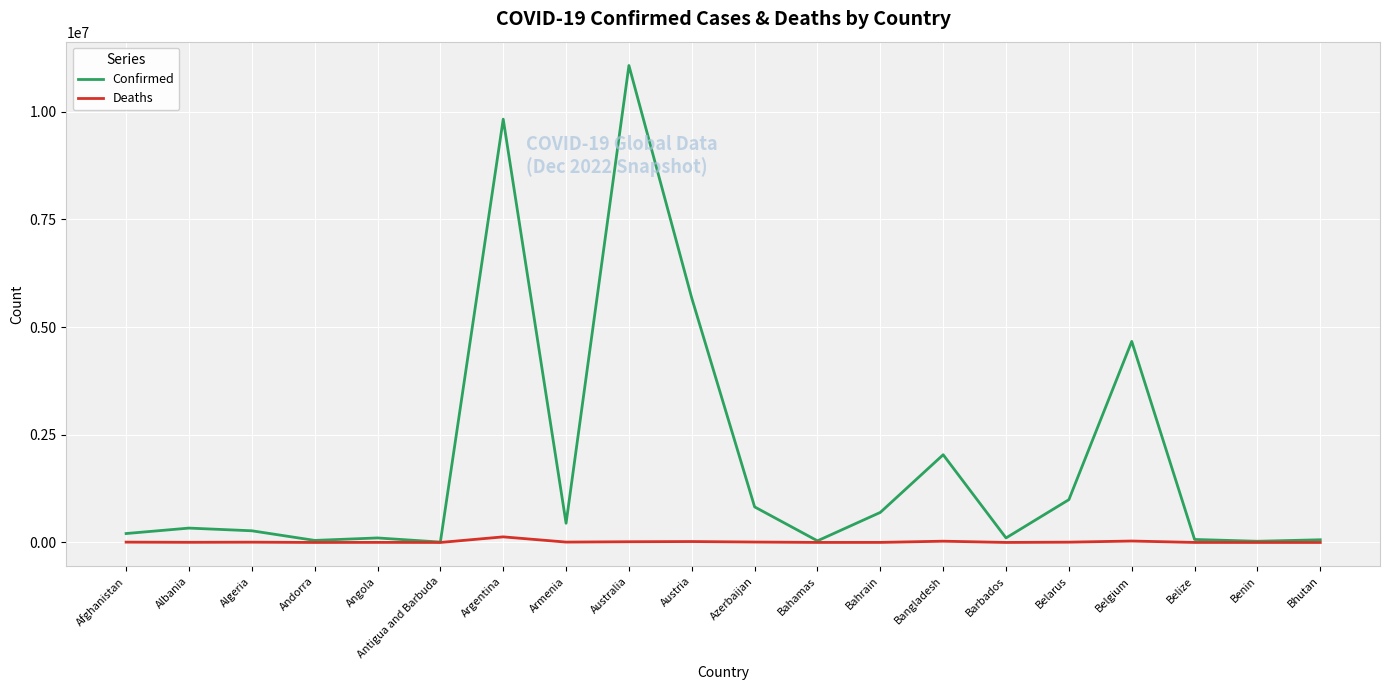

Is the value of Confirmed at Argentina greater than the value of Deaths at Barbados?

Yes